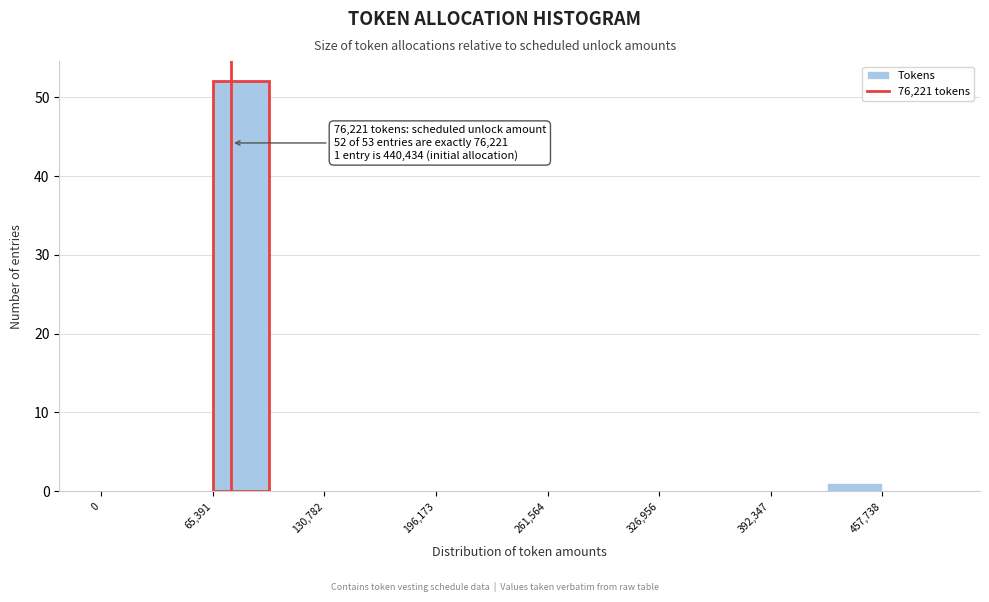

Around what value on the x-axis is the tallest bar? Give the approximate position of its centre, as read against the axis.

80000